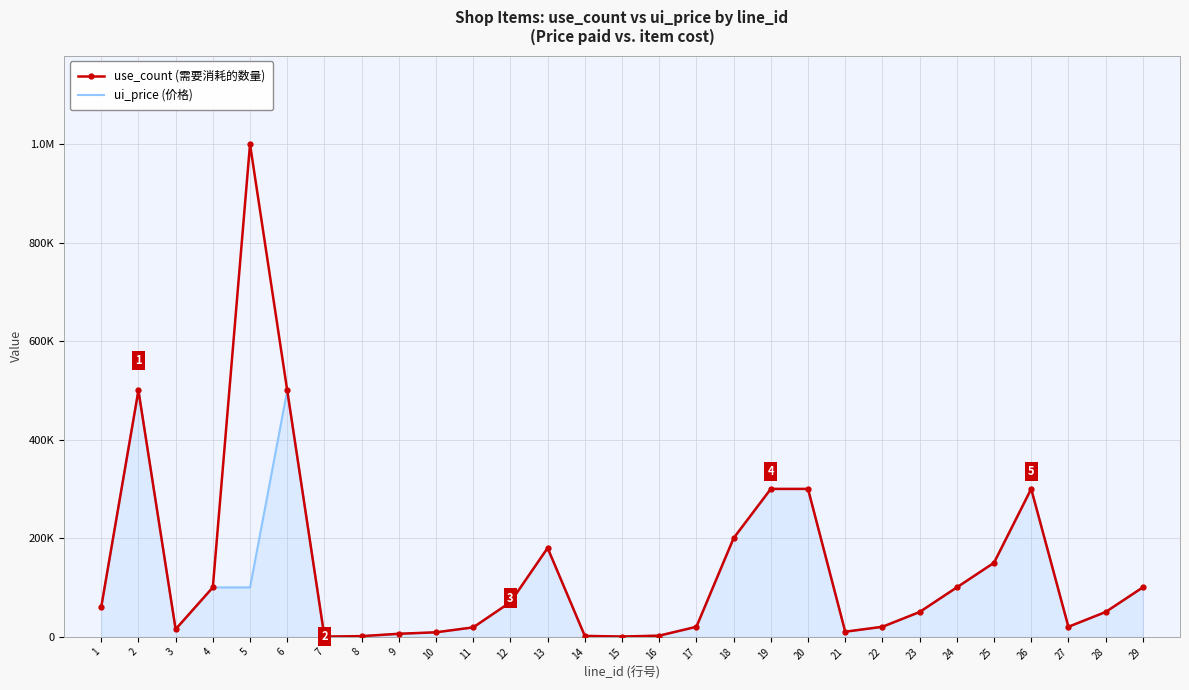

What is the sum of the use_count (需要消耗的数量) values at 16 and 5?

1002000